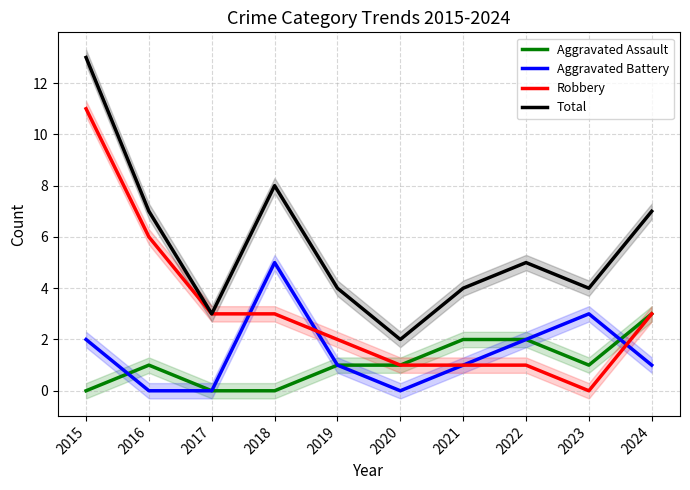

At 2017, list the series in order from largest to smallest.

Robbery, Total, Aggravated Assault, Aggravated Battery